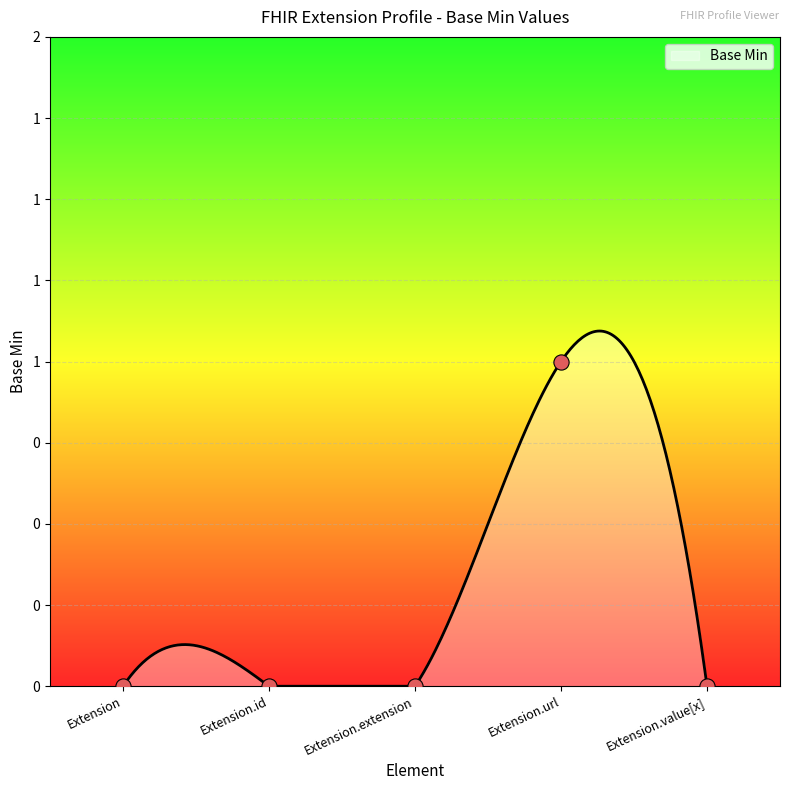

What is the change in value from Extension.url to Extension.value[x]?

-1